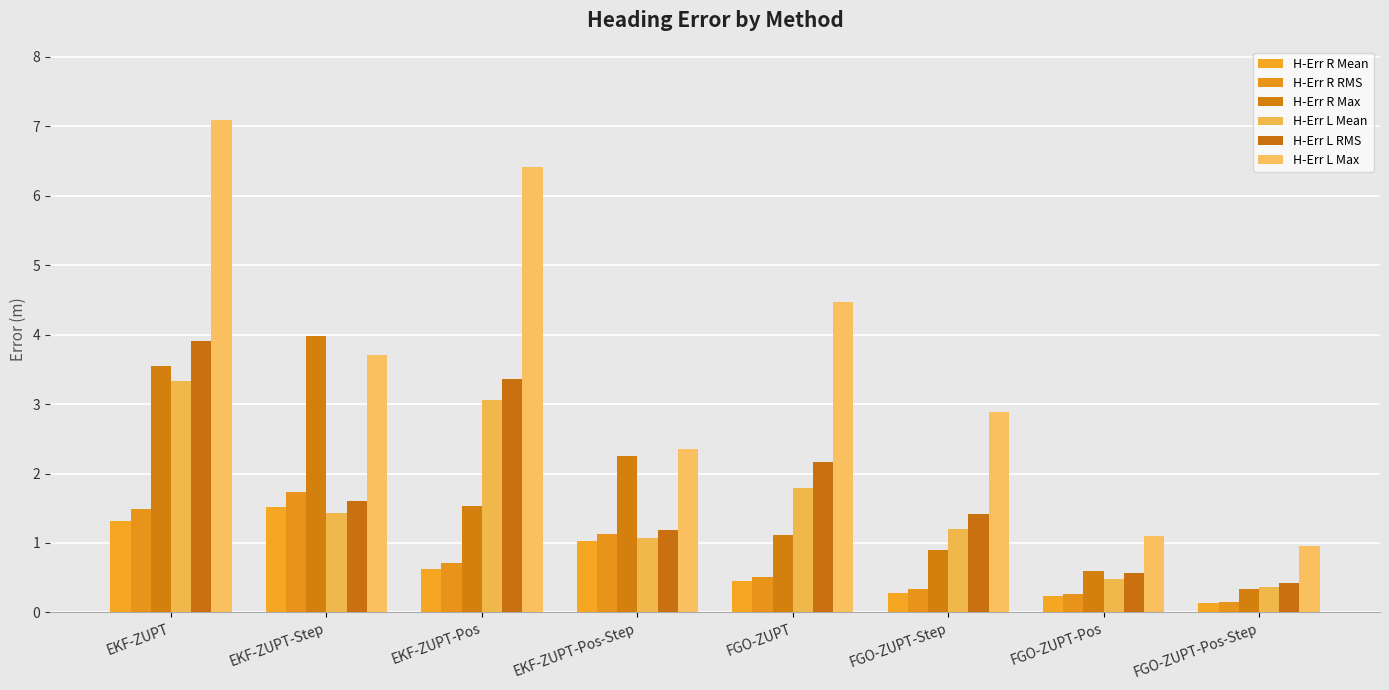

The H-Err L Max series shows 6.2 at FGO-ZUPT. True or false?

False